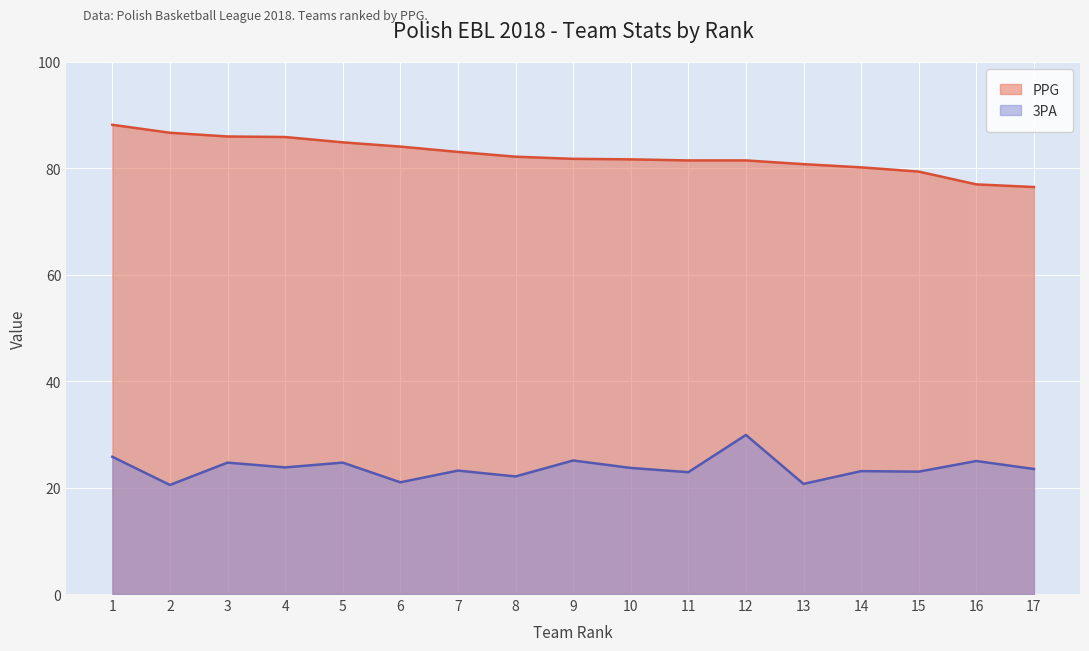

At 4, list the series in order from largest to smallest.

PPG, 3PA